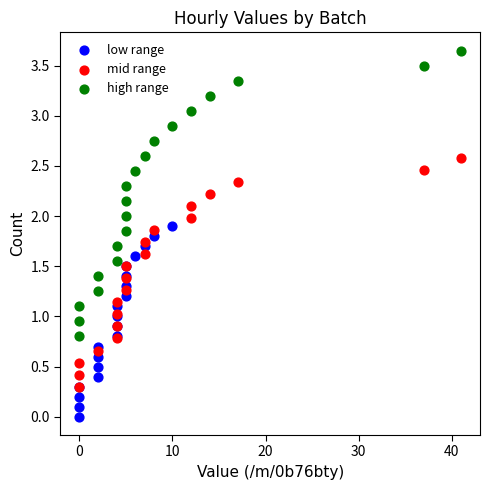

Which series contains the lowest Y value?

low range